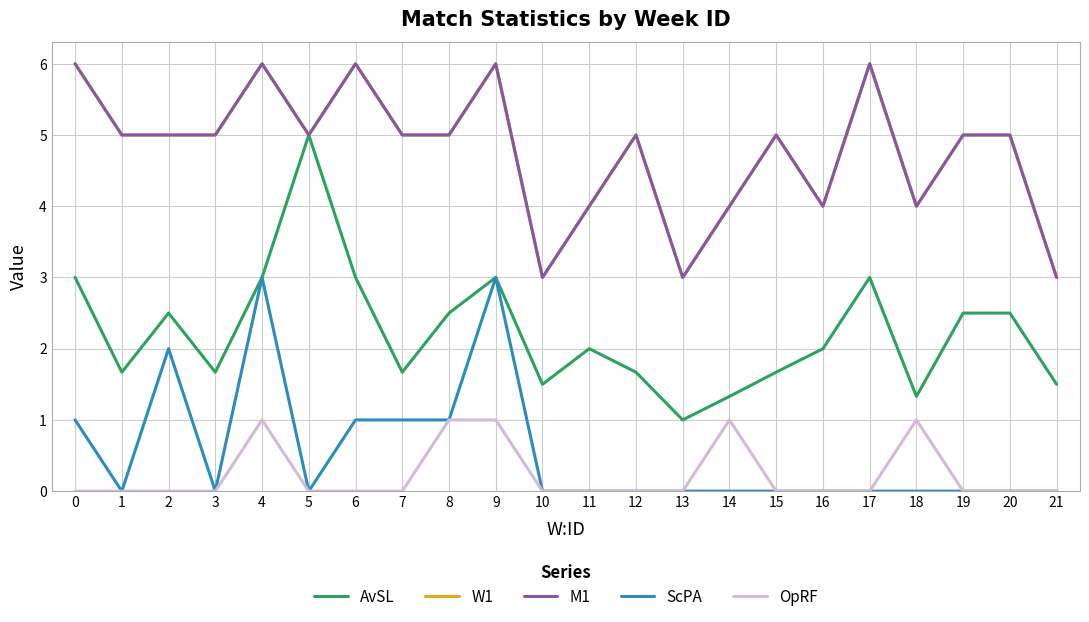

Does the chart have visible grid lines?

Yes